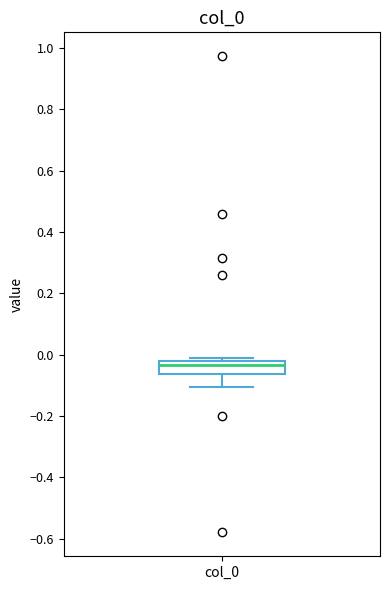

Transcribe this box plot: give where the median line is, the range the box spans, and where the two whiskers end, as read against the y-axis. The values are not printed on the chart, so give them approximately, as read against the axis.

median -0.04, box -0.06 to -0.02, whiskers -0.10 to -0.02 (just above the box's upper edge)